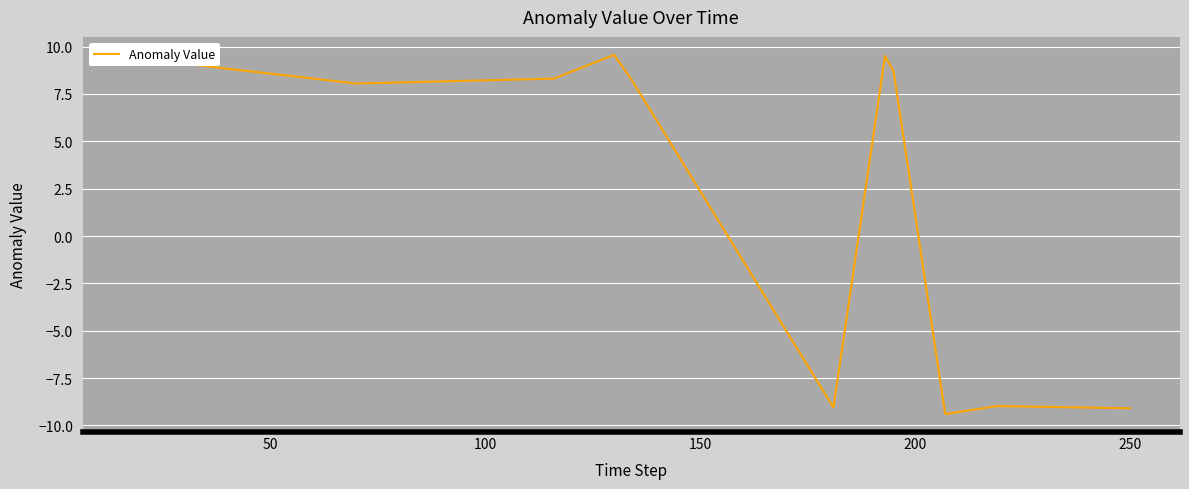

What is the difference between the maximum and minimum values?

19.0